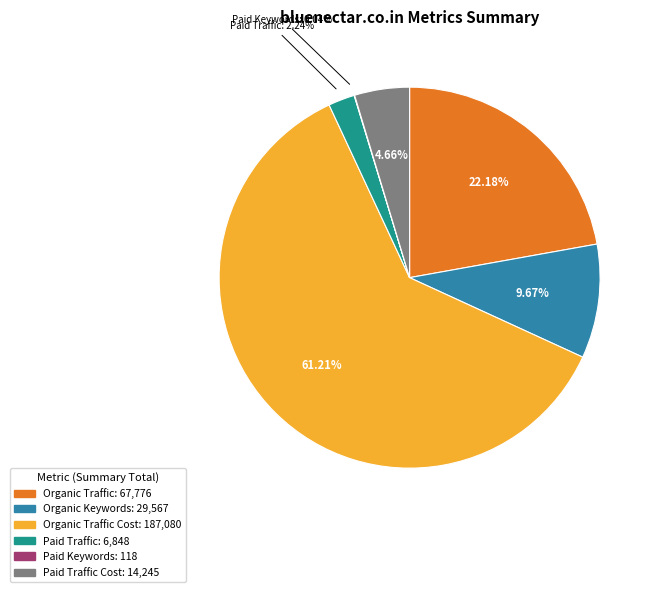

Does any single category account for the majority?

Yes